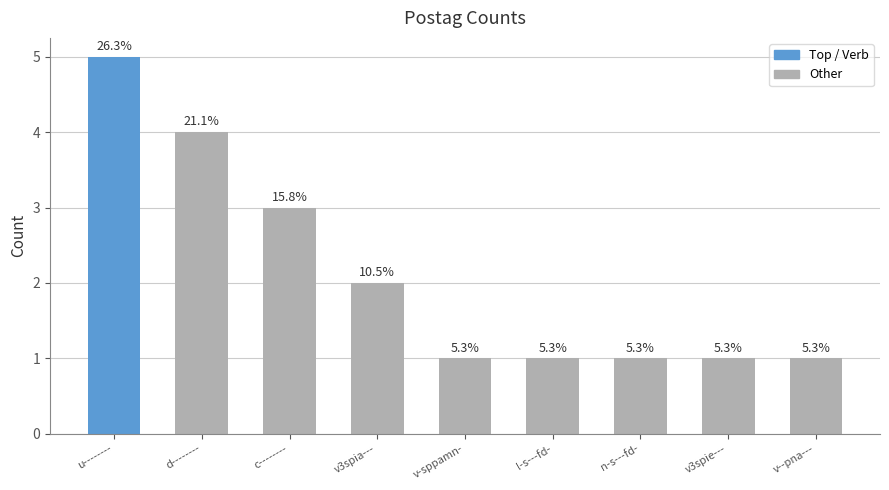

Does the chart contain any negative values?

No